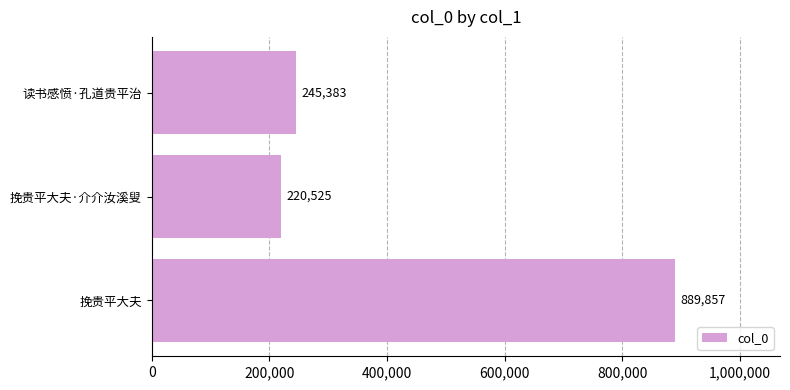

Are the bars horizontal?

Yes